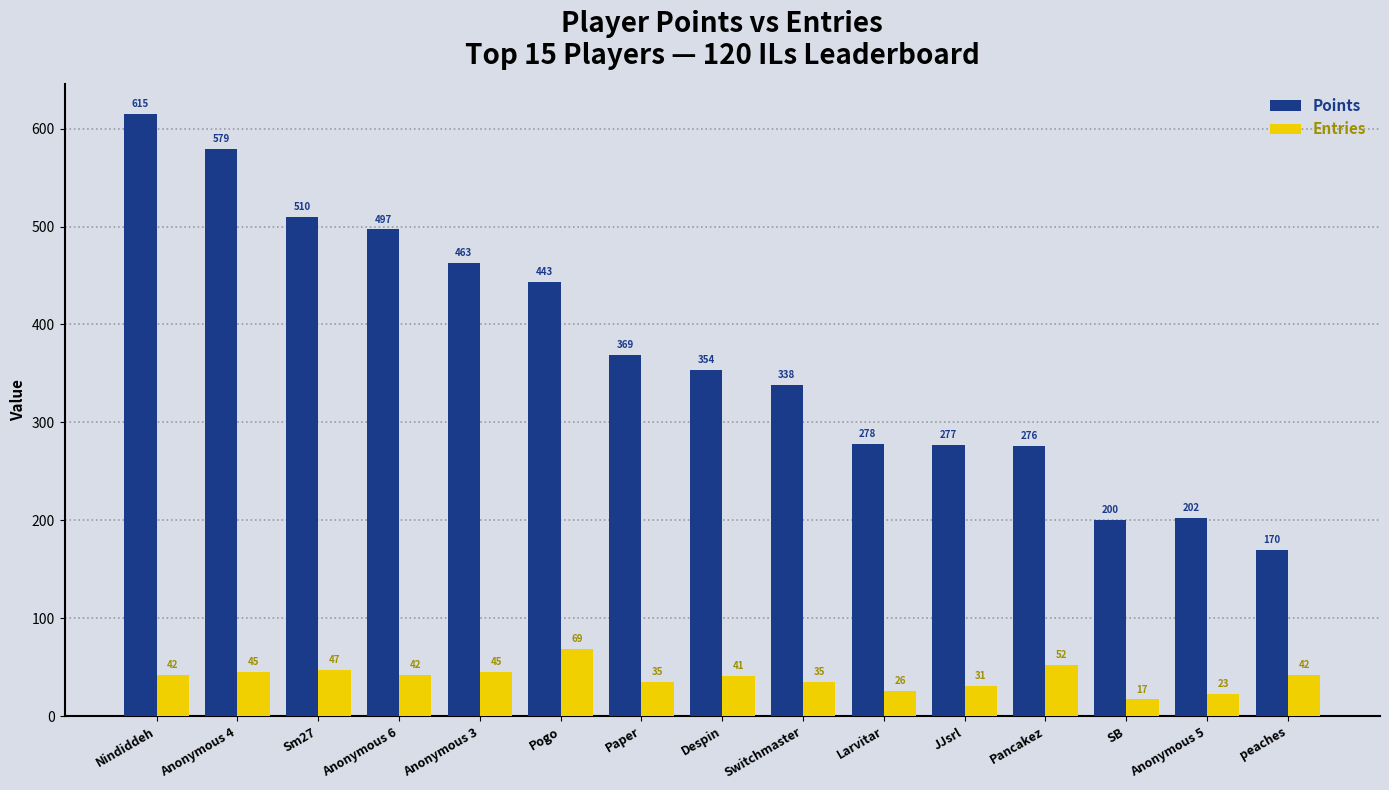

Is the value of Entries at Anonymous 5 greater than the value of Points at Nindiddeh?

No